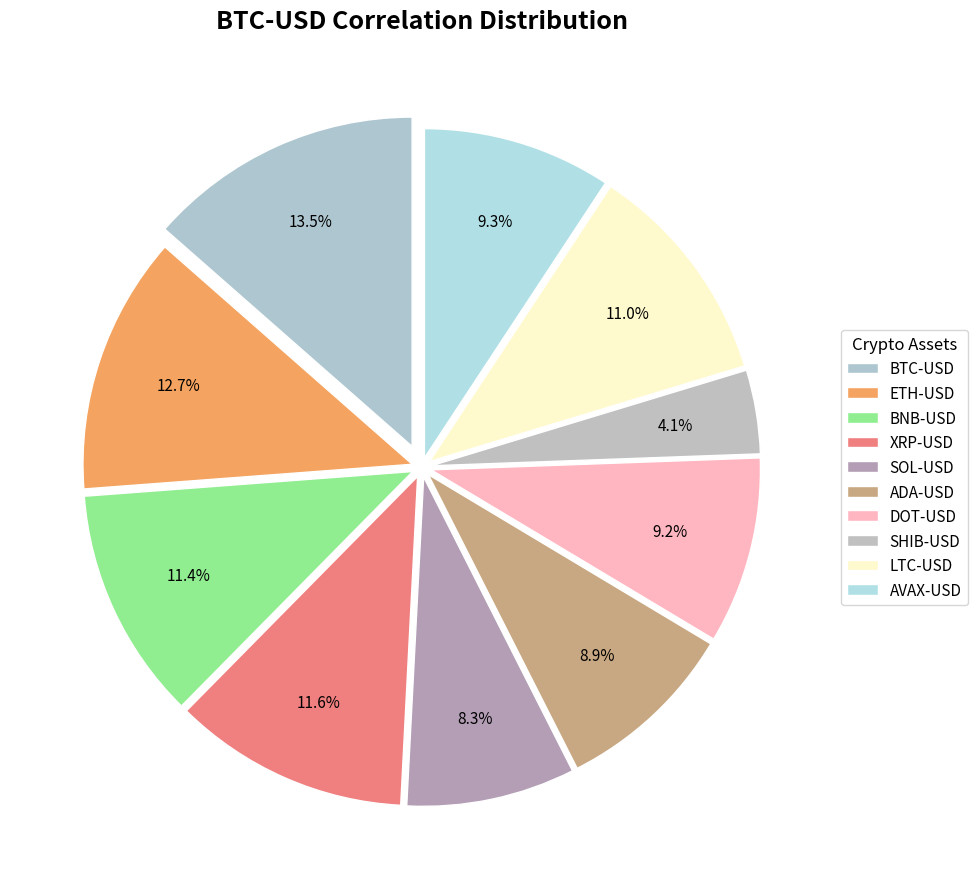

To the nearest percent, what percentage of the pie is BNB-USD?

11%